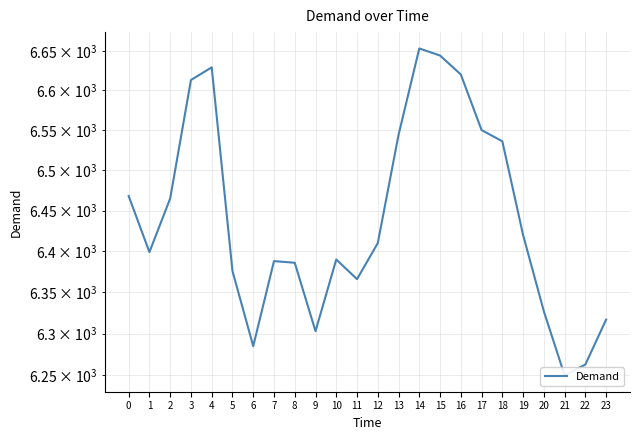

List the labels in order of value, smallest first.

21, 22, 6, 9, 23, 20, 11, 5, 8, 7, 10, 1, 12, 19, 2, 0, 18, 13, 17, 3, 16, 4, 15, 14